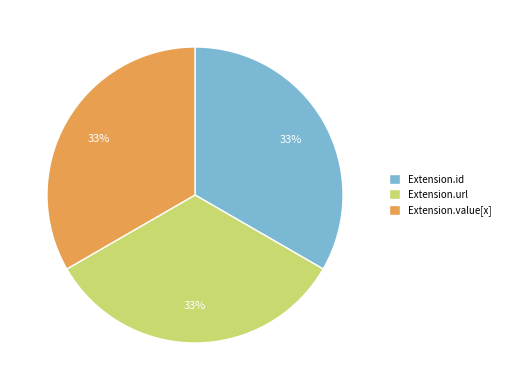

How many slices are in this pie chart?

3